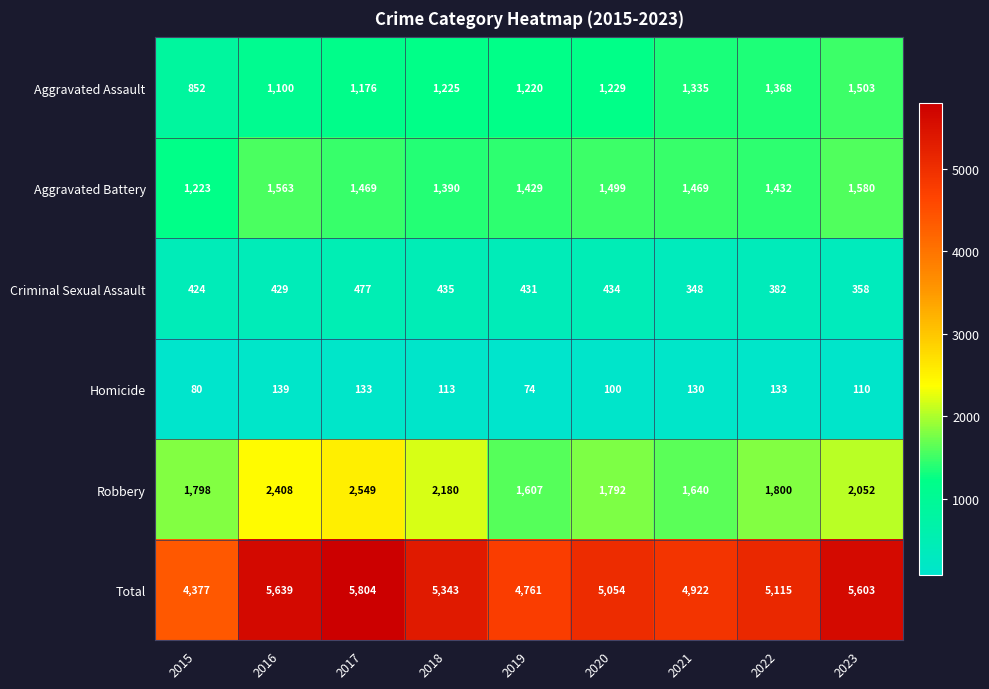

Rank the series by their maximum value, from lowest to highest.

Homicide, Criminal Sexual Assault, Aggravated Assault, Aggravated Battery, Robbery, Total